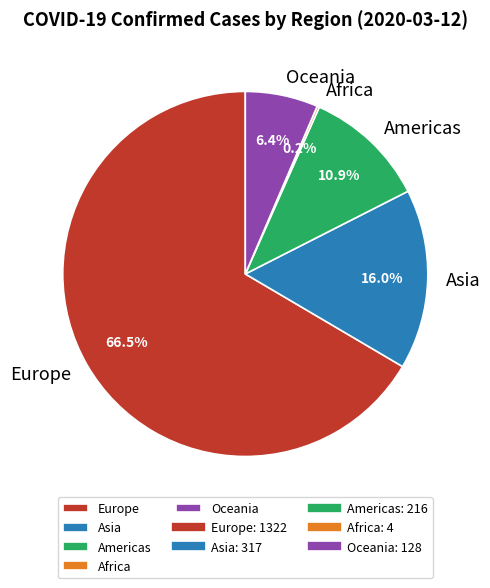

What is the largest slice in the pie chart?

Europe